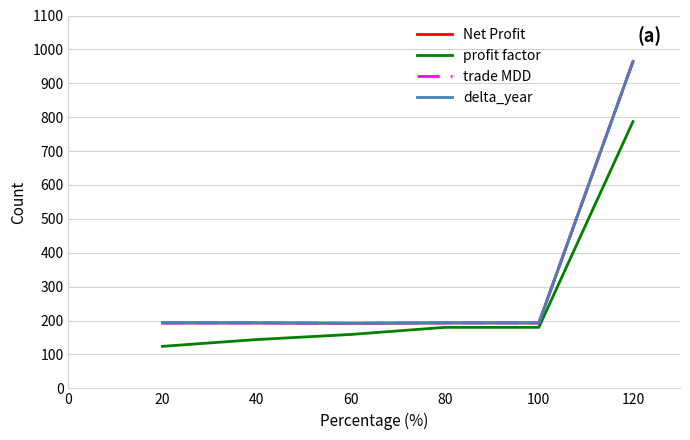

At 80, list the series in order from smallest to largest.

profit factor, Net Profit, trade MDD, delta_year